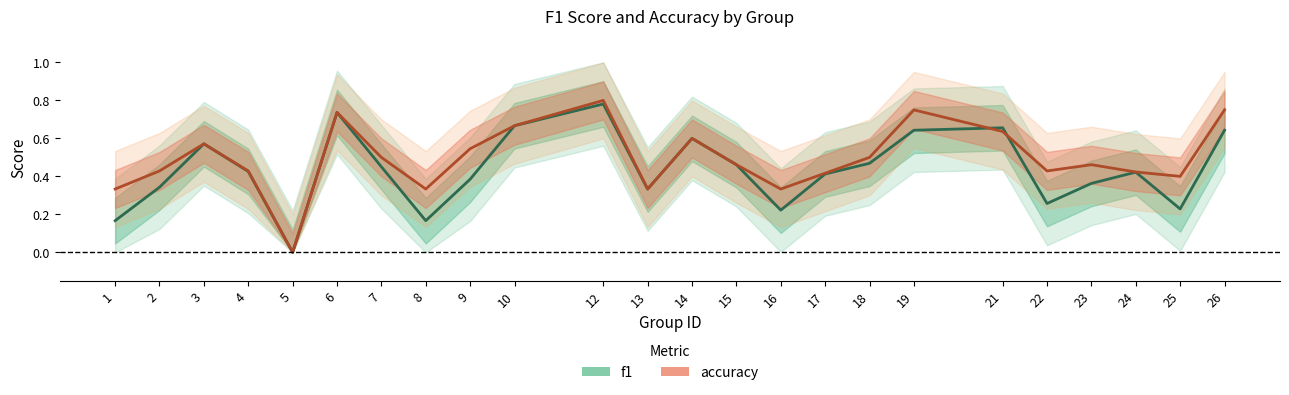

How many times do f1 and accuracy cross each other?

2